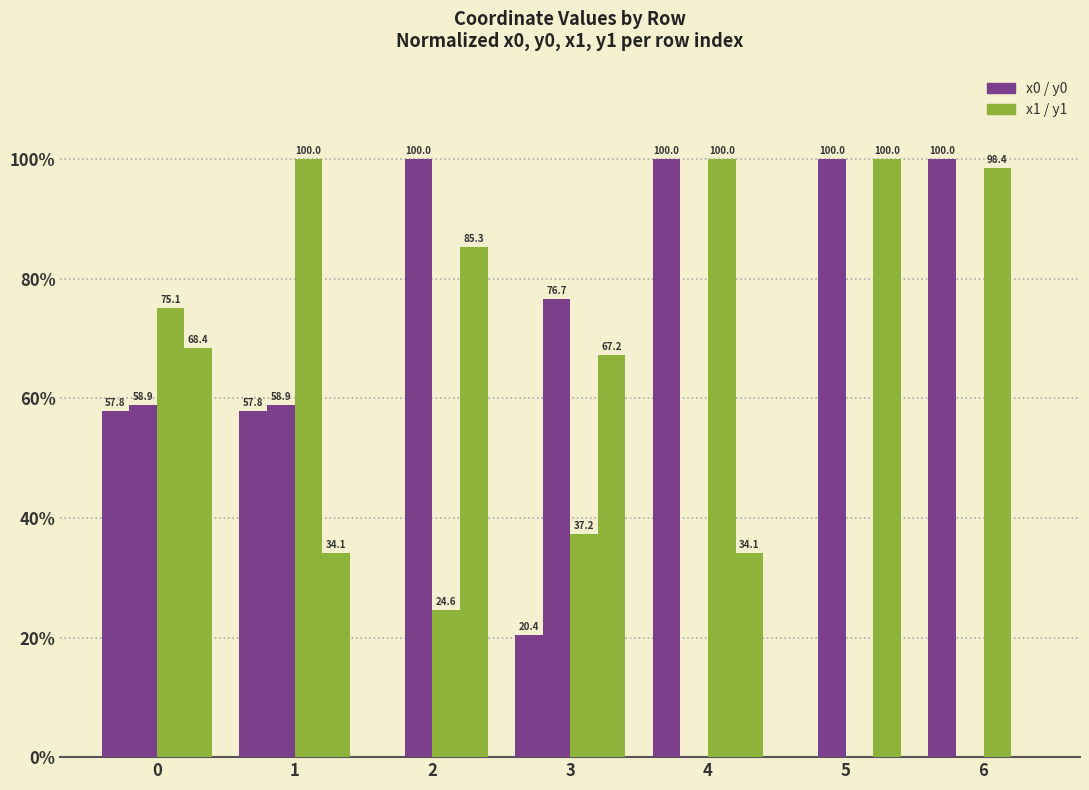

The value of x0 at 5 is 67.1. True or false?

False